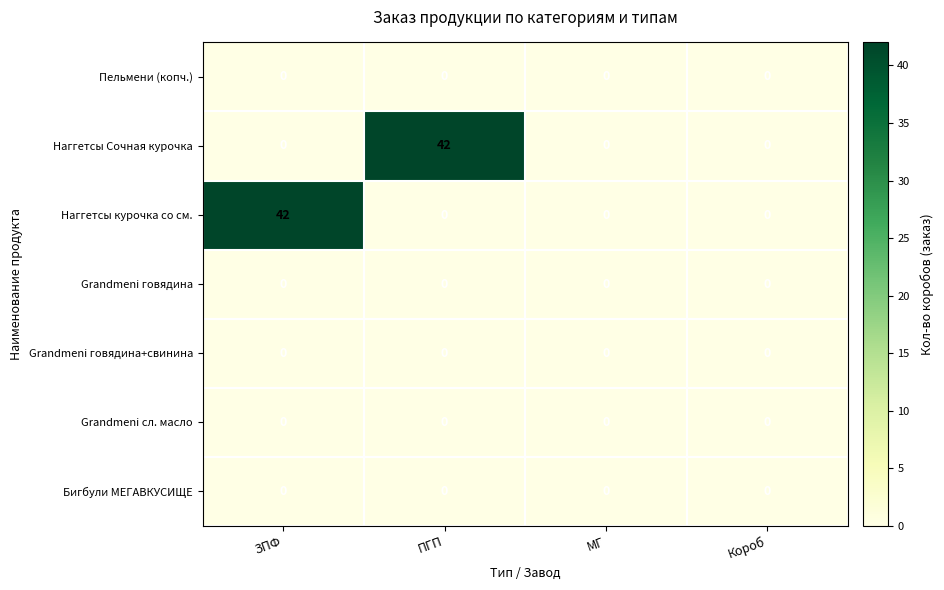

At how many categories does at least one series exceed 17?

2